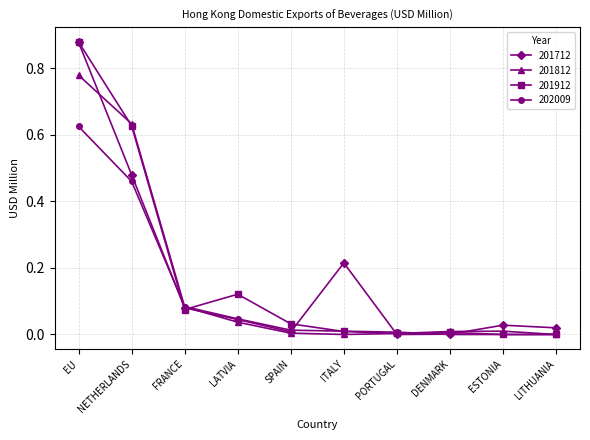

At which label does 202009 reach its peak?

EU